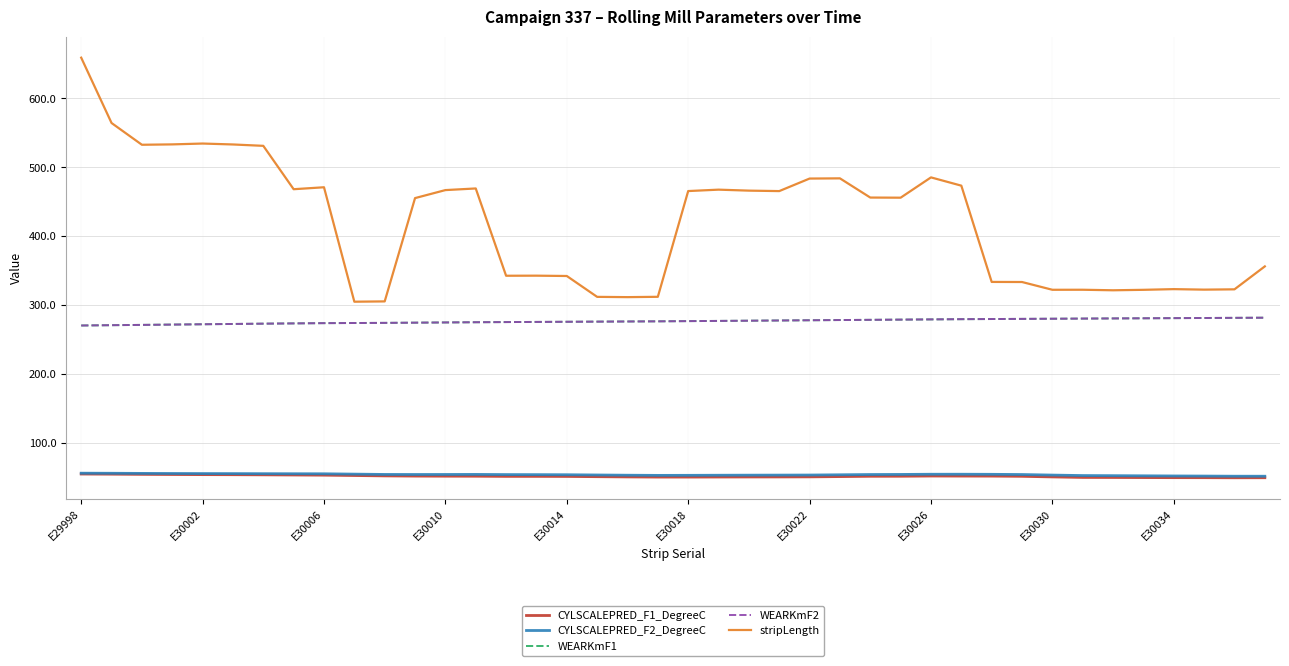

Does the chart have visible grid lines?

Yes